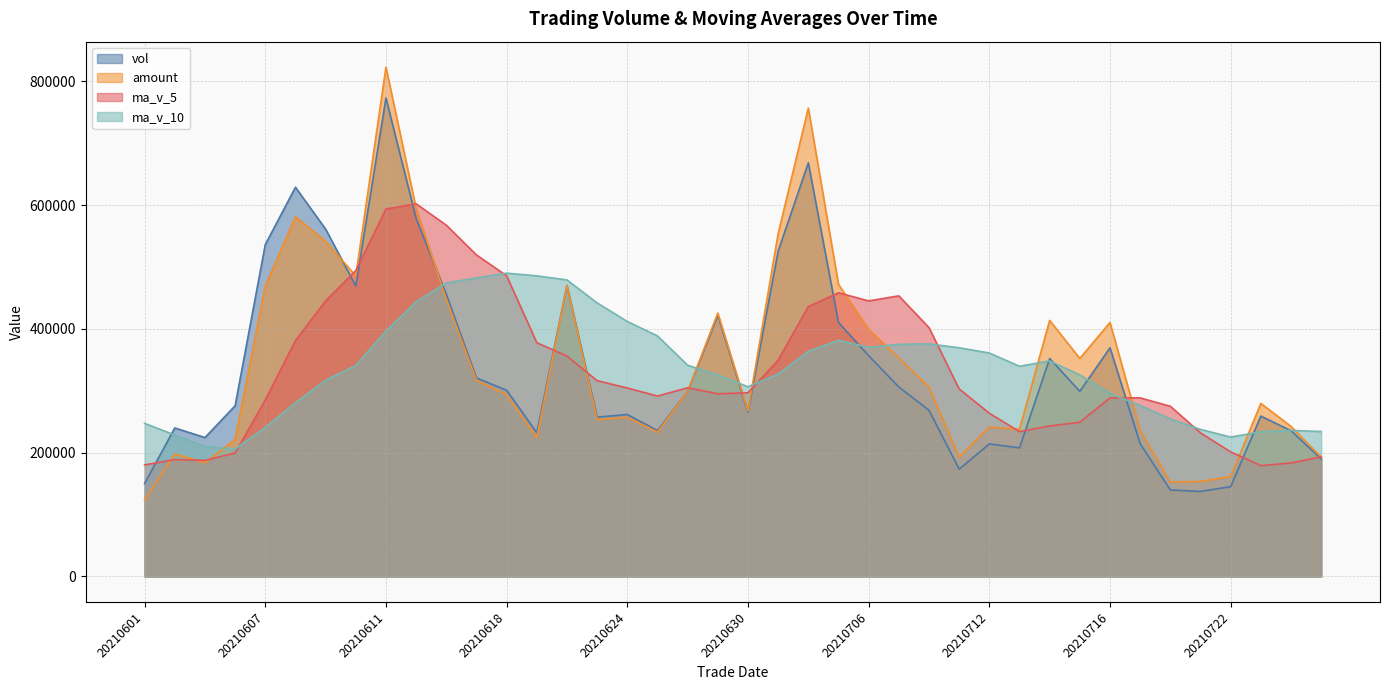

List the series in order of their peak value, highest first.

amount, vol, ma_v_5, ma_v_10